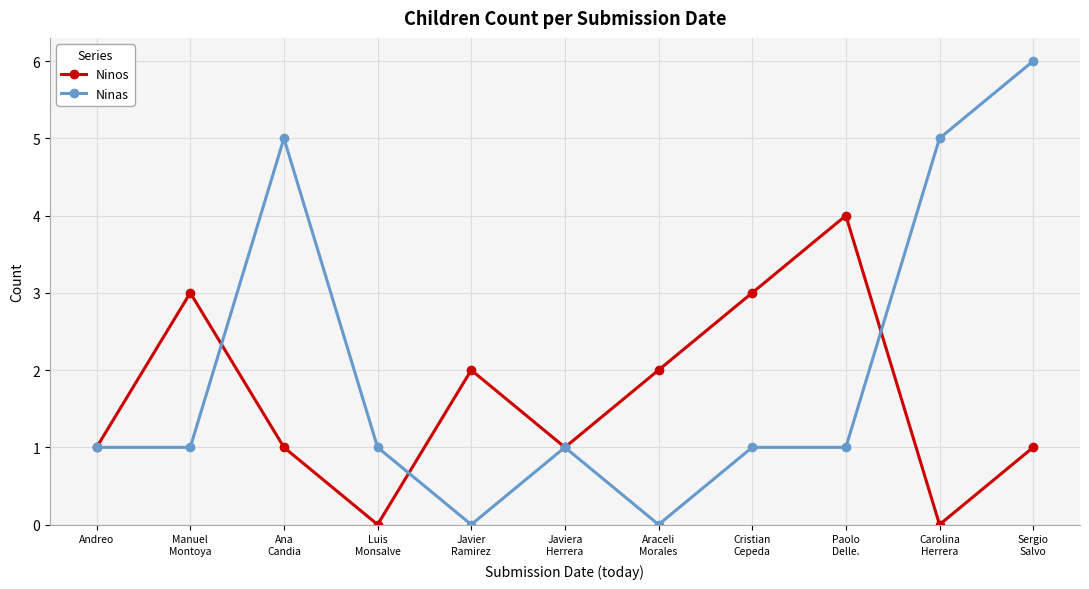

What position from the right is Sergio
Salvo?

1